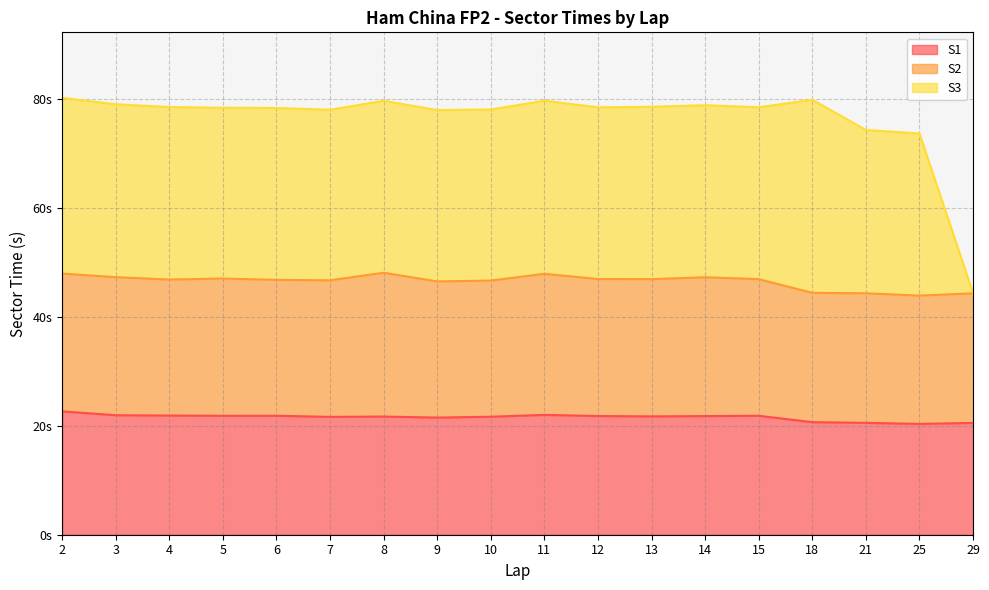

Which series changed the most between 18 and 29?

S3